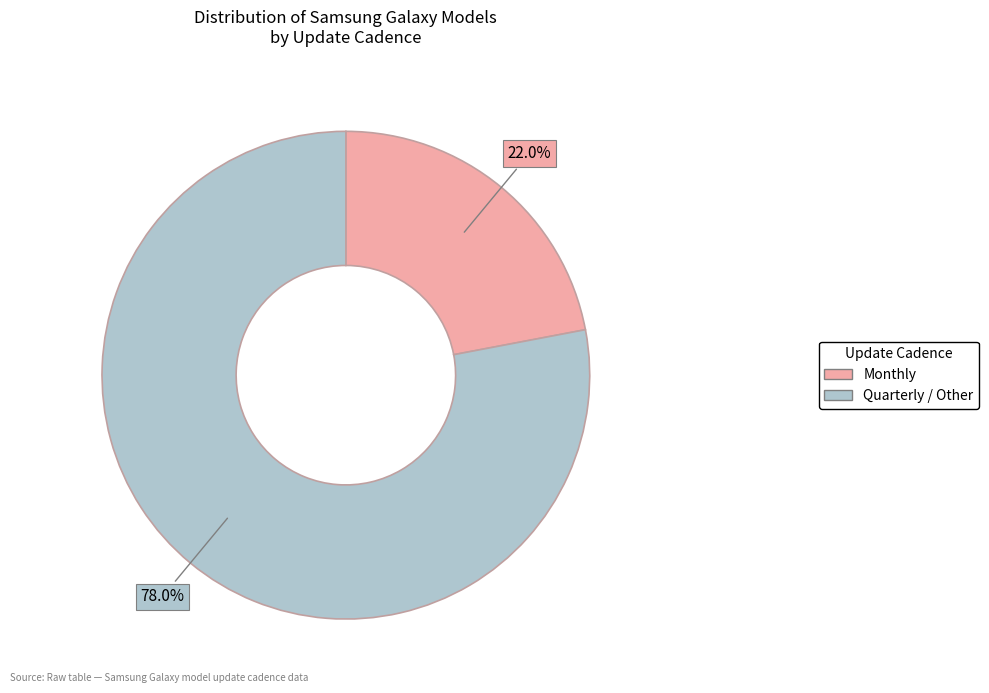

What percentage do Quarterly / Other and Monthly together represent?

100.0%